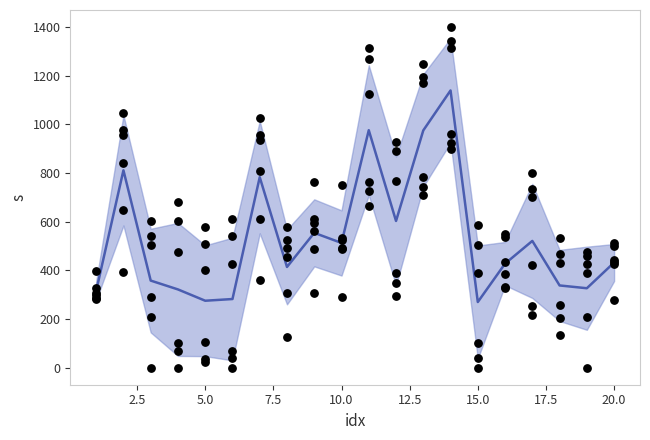

What is the ratio of the value at 2.5 to the value at 5.0?

2.3